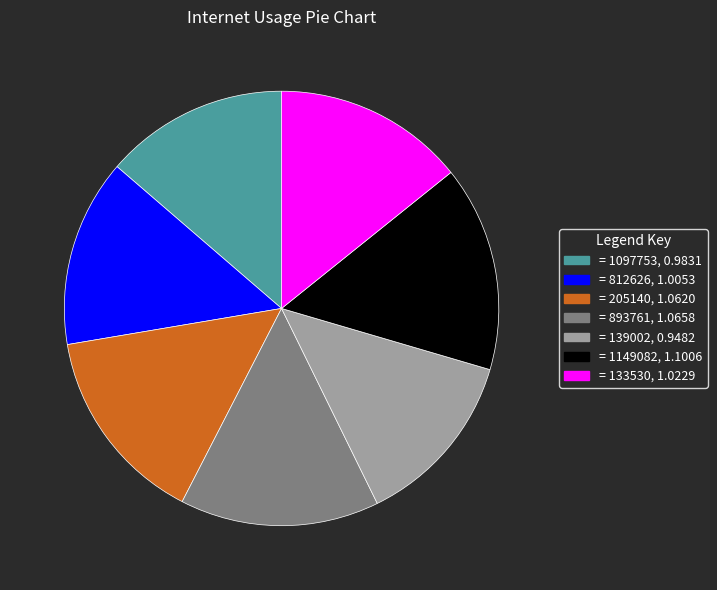

Is there any slice that represents more than half of the pie?

No